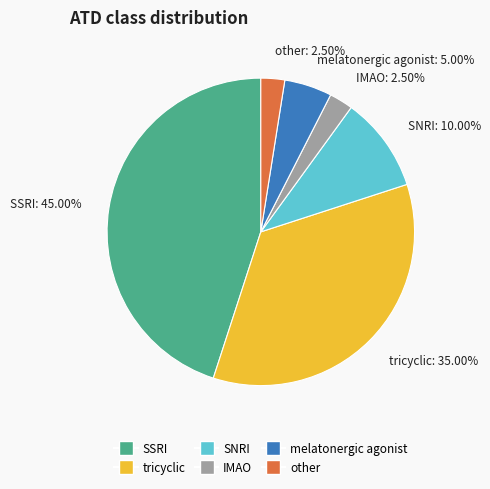

What percentage do other and SSRI together represent?

47.5%